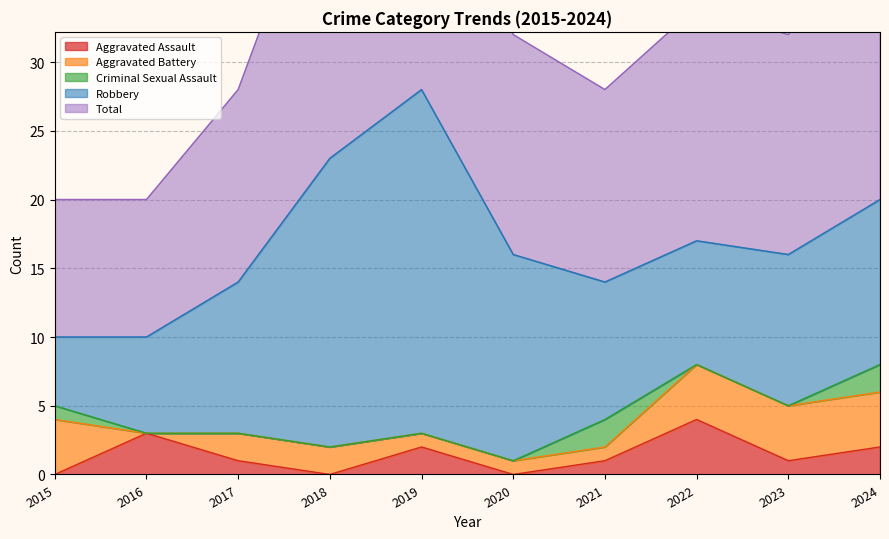

How many data points in Aggravated Assault are above 1?

4